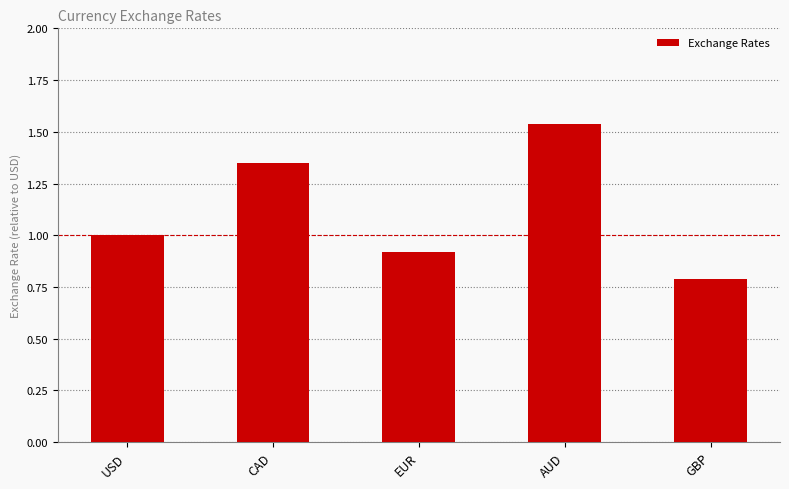

What is the average value?

1.1